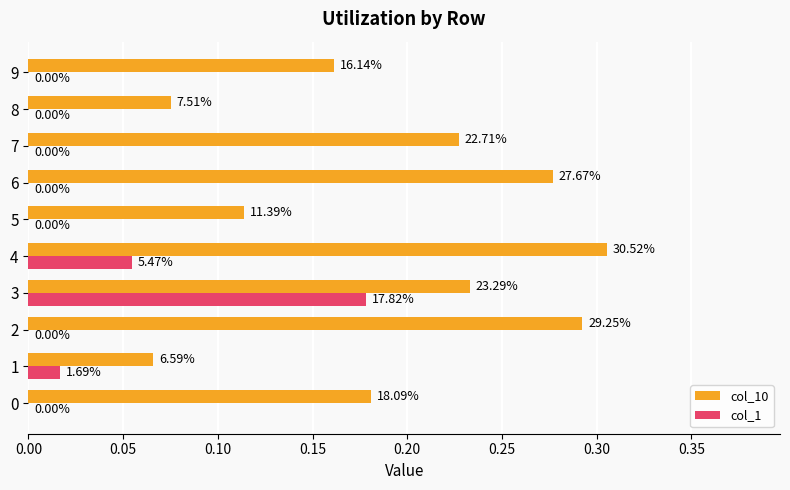

What are all the series names shown in the legend?

col_10, col_1